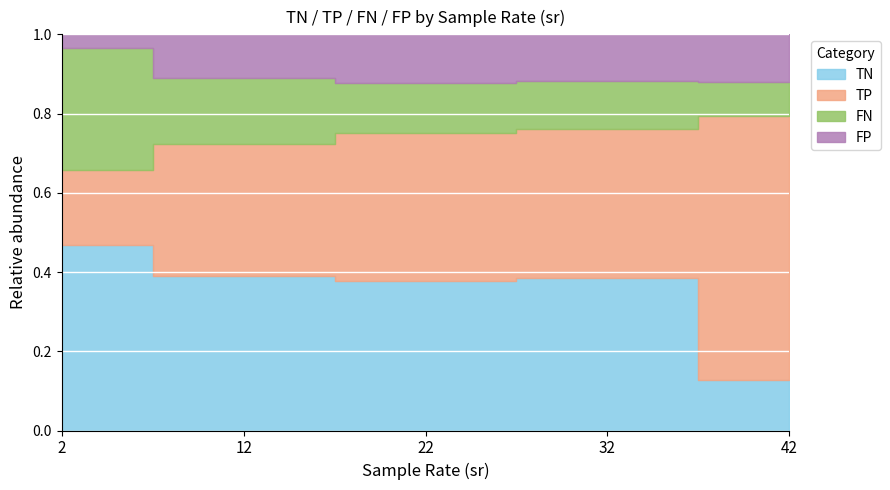

What are all the series names shown in the legend?

TN, TP, FN, FP